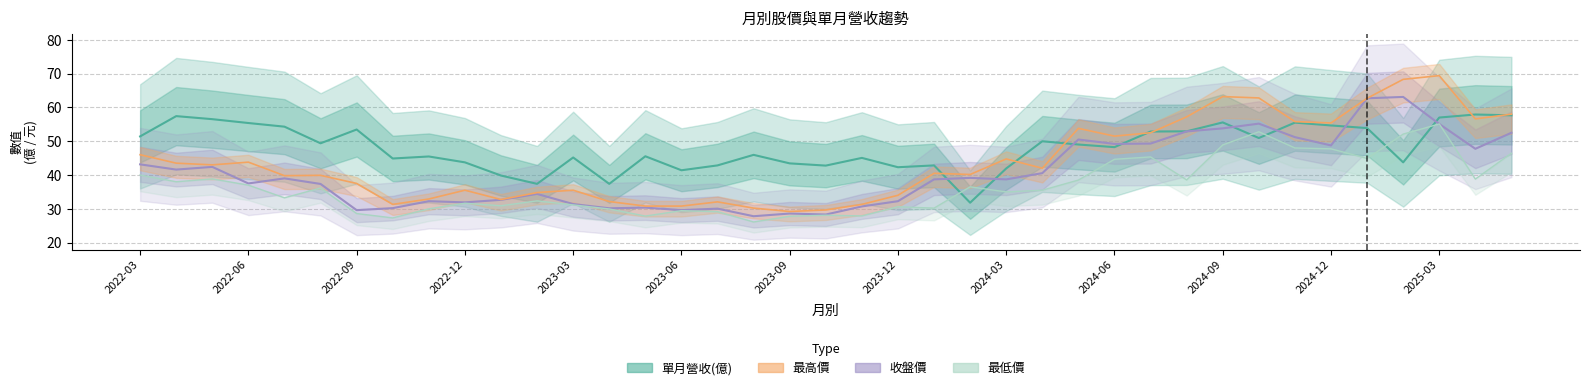

Rank the series by their average value, from lowest to highest.

最低價, 收盤價, 最高價, 單月營收(億)